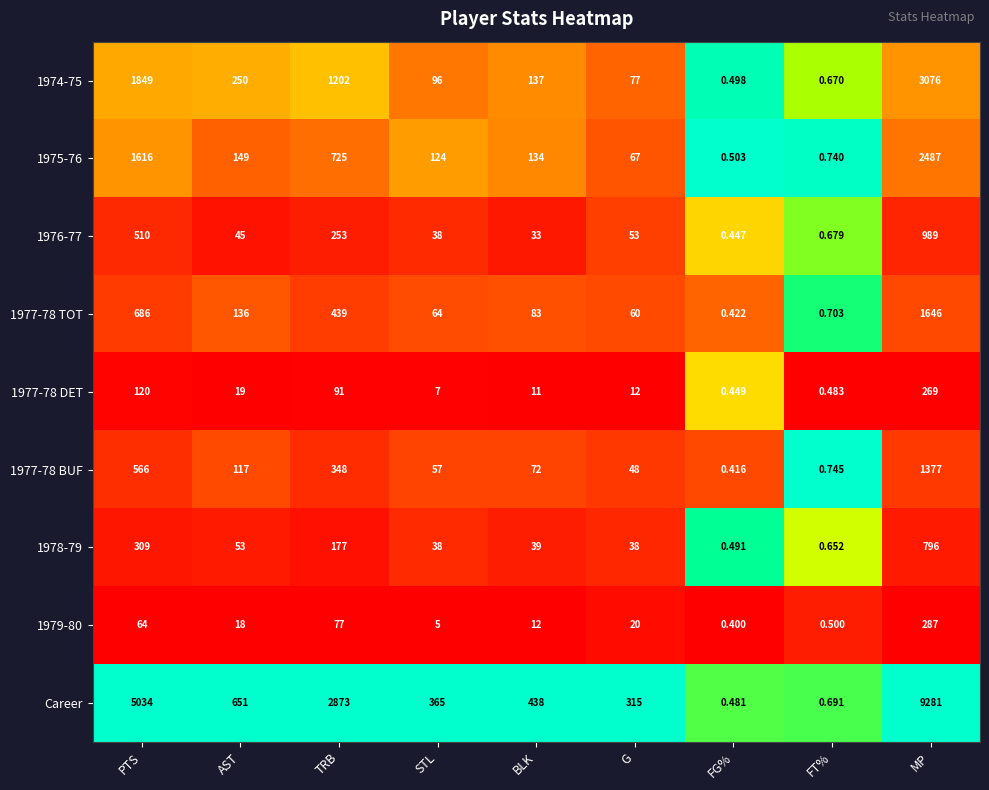

At which label is 1978-79 closest to 398?

PTS